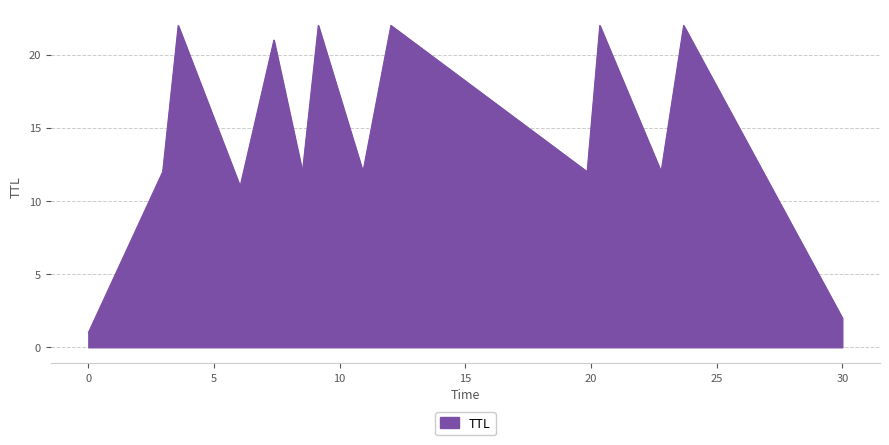

What is the maximum value shown in the chart?

22